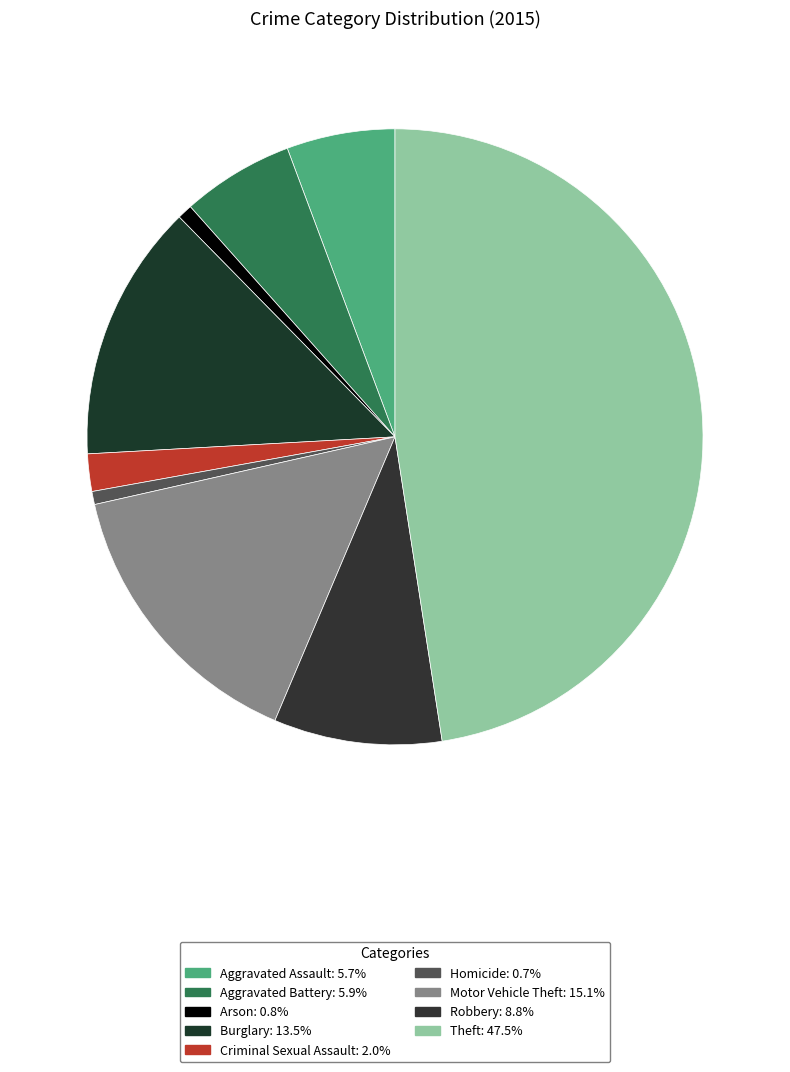

To the nearest percent, what is the combined percentage of Burglary and Homicide?

14%